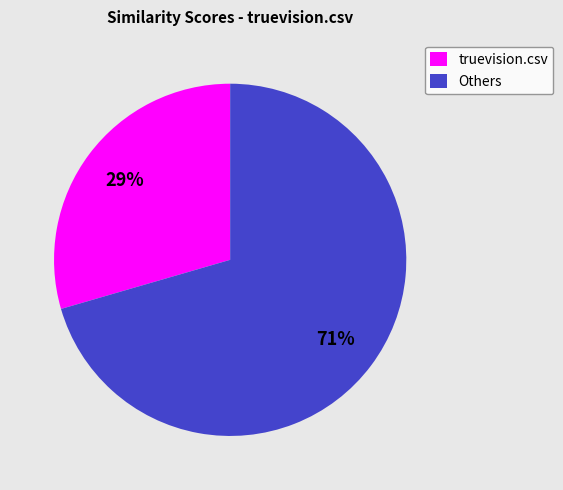

To the nearest percent, what is the combined percentage of Others and truevision.csv?

100%